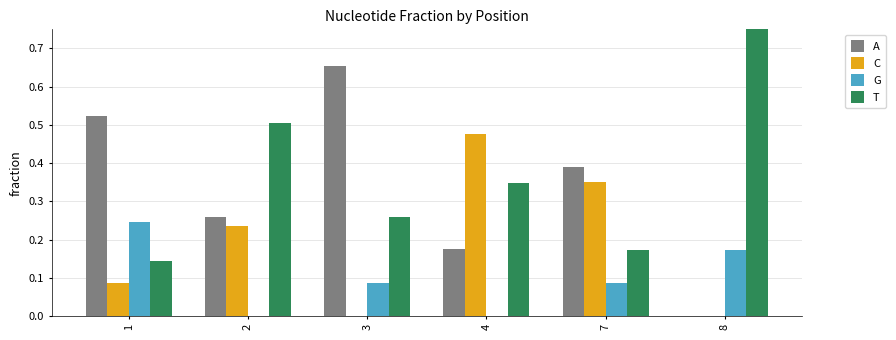

At which category is the sum across all series the highest?

7